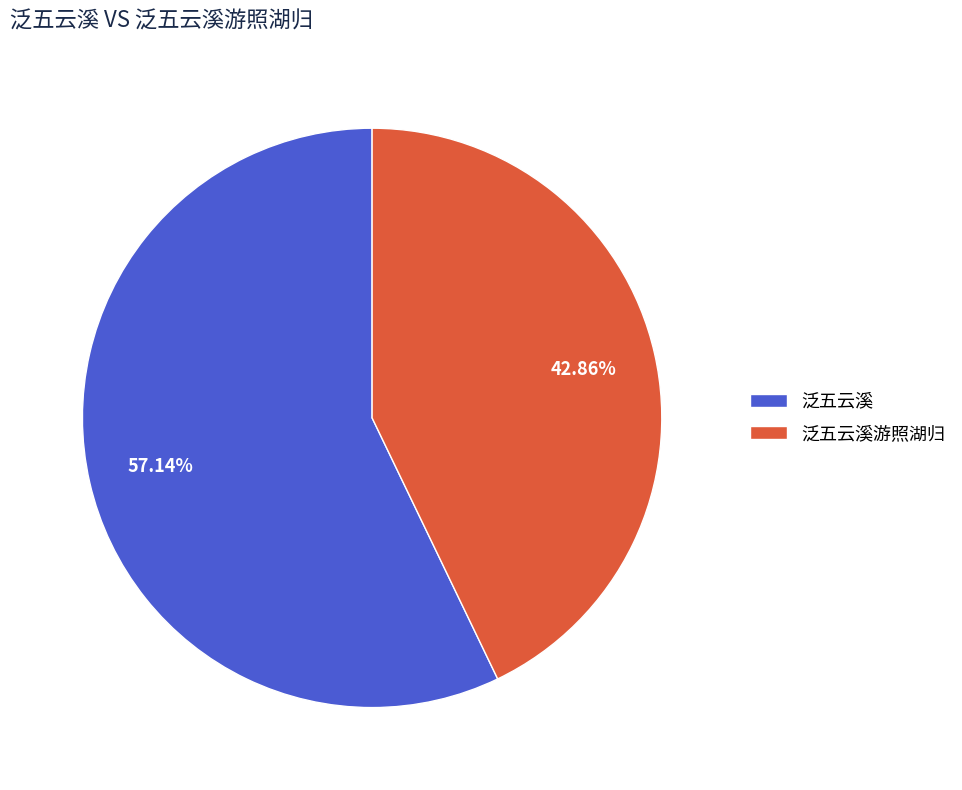

Is it true that 泛五云溪 is 65% of the pie?

False